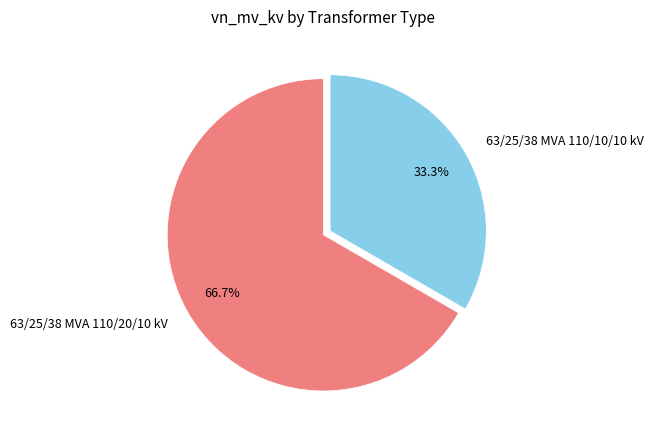

To the nearest percent, what percentage of the pie is 63/25/38 MVA 110/20/10 kV?

67%